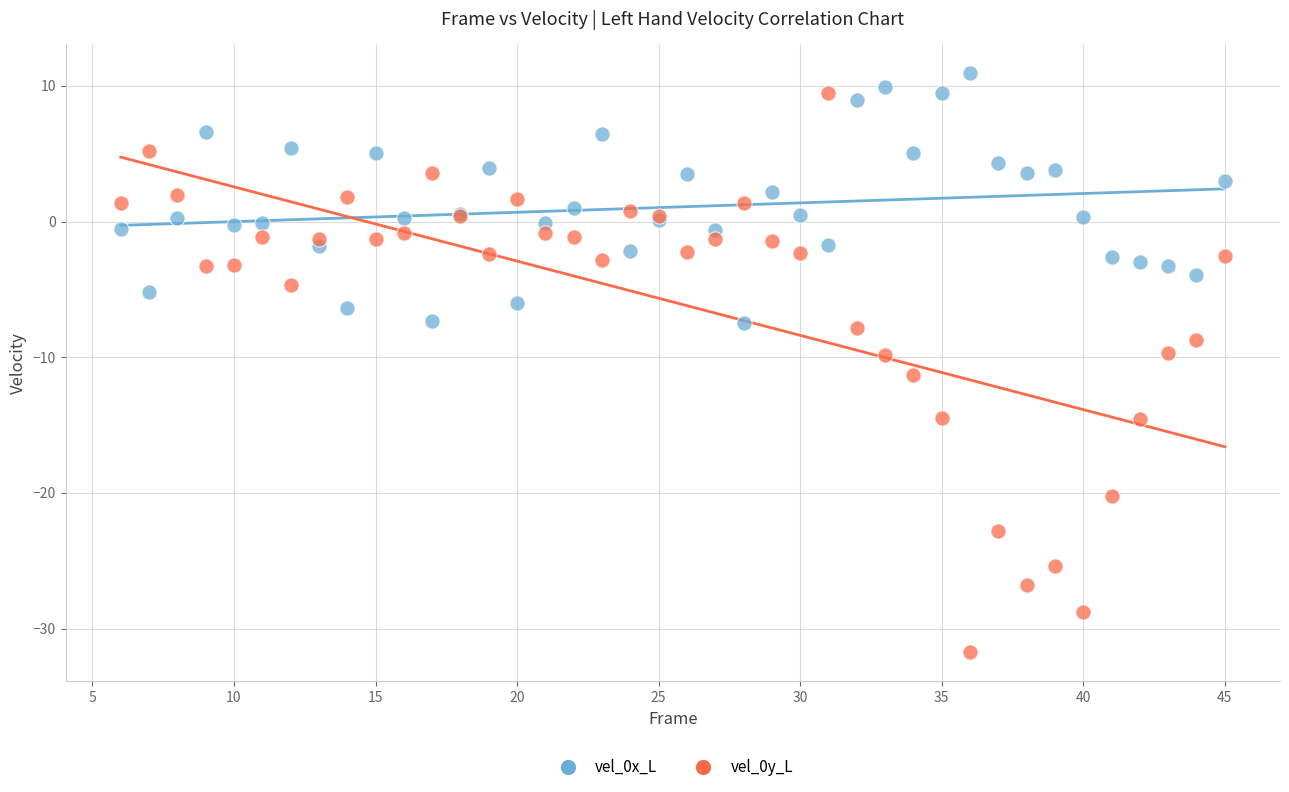

What are all the series names shown in the legend?

vel_0x_L, vel_0y_L